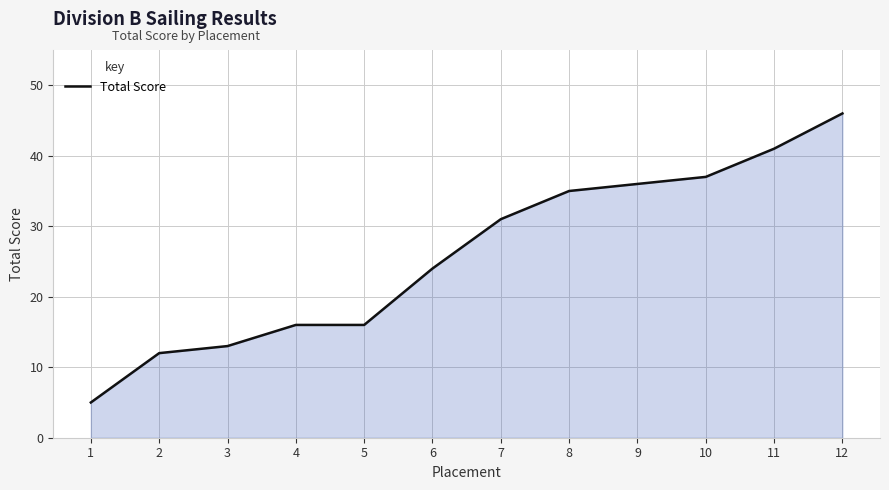

Reading left to right, what are all the values shown in this chart?

1=5	2=12	3=13	4=16	5=16	6=24	7=31	8=35	9=36	10=37	11=41	12=46